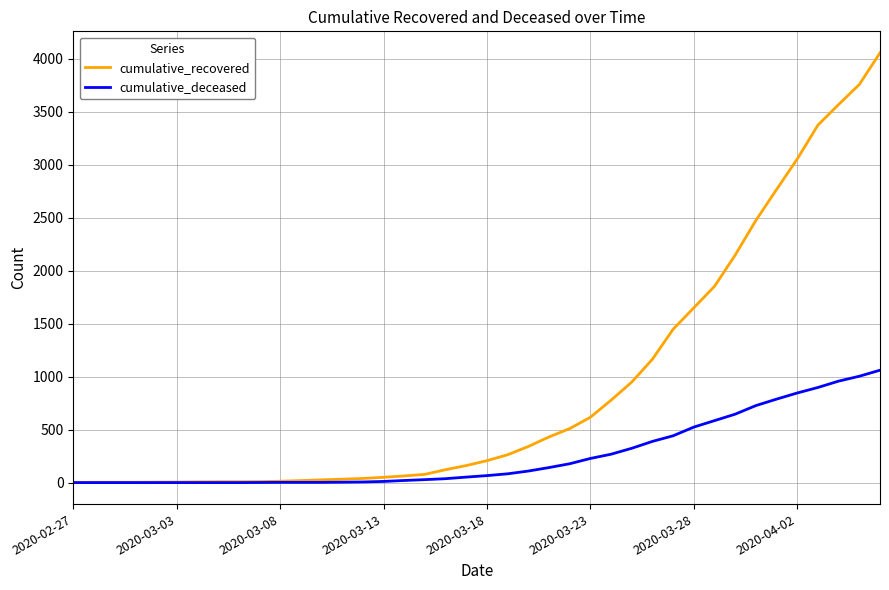

Which series has the largest total across all categories?

cumulative_recovered